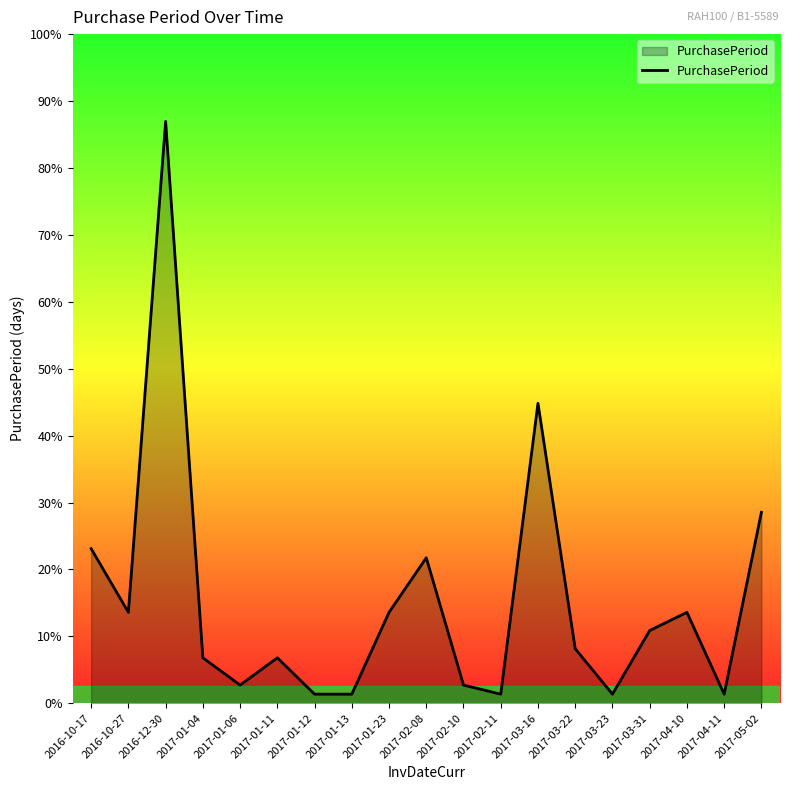

True or false: the data shows 23 at 2017-02-08.

False